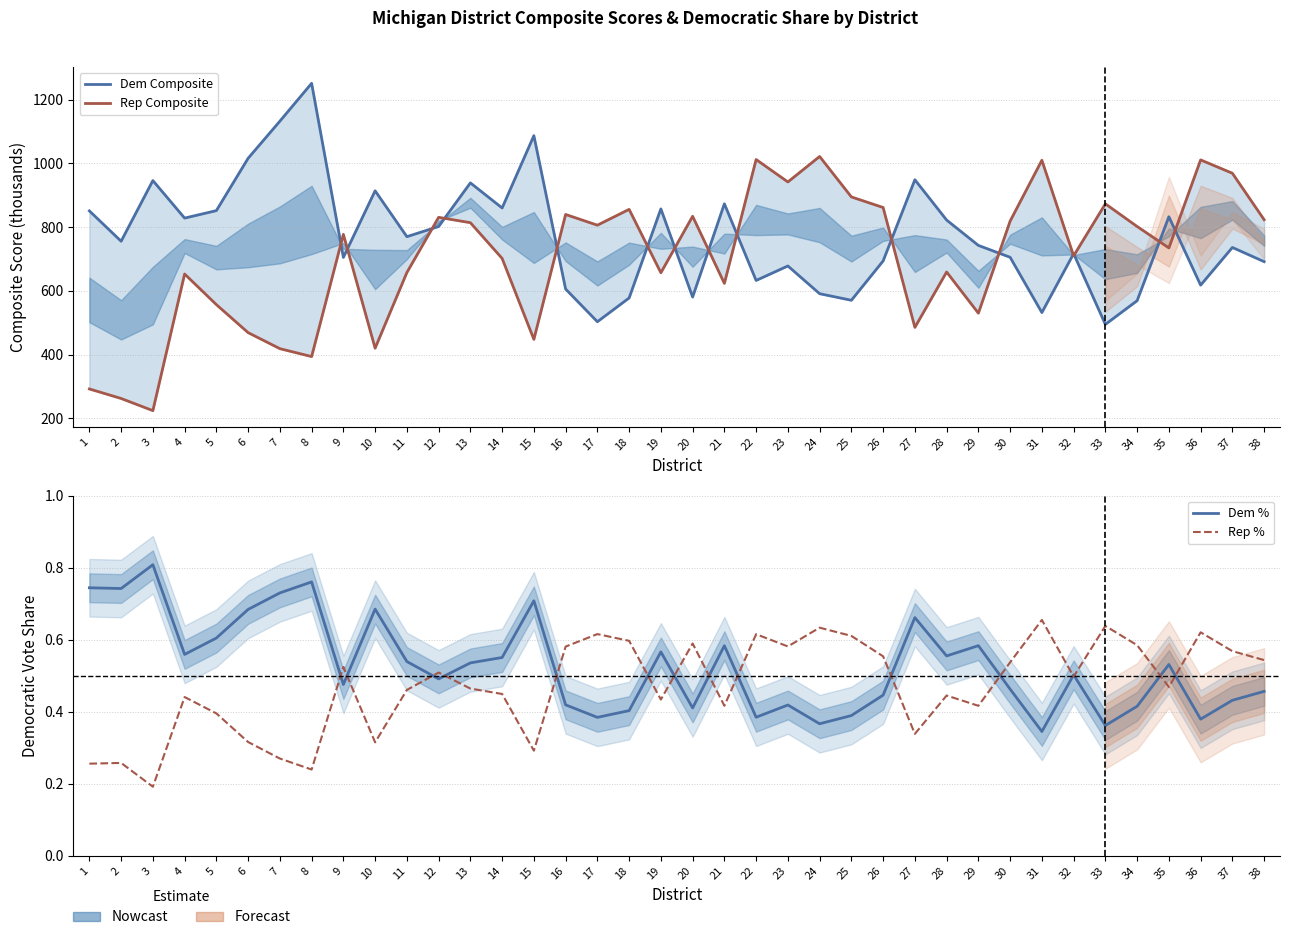

At which label does Dem Composite first exceed 755?

1